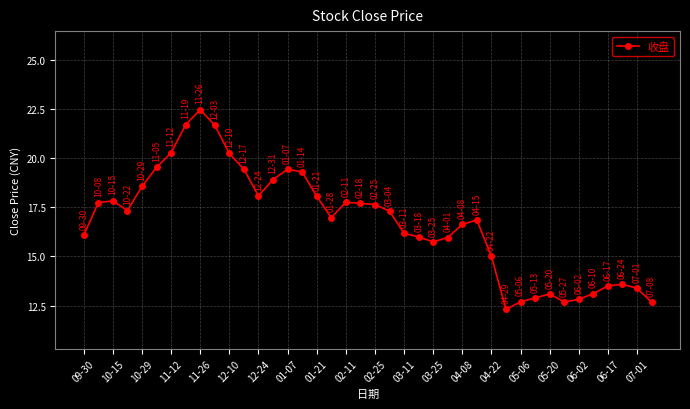

True or false: the data has more than 0 interior local peaks.

True